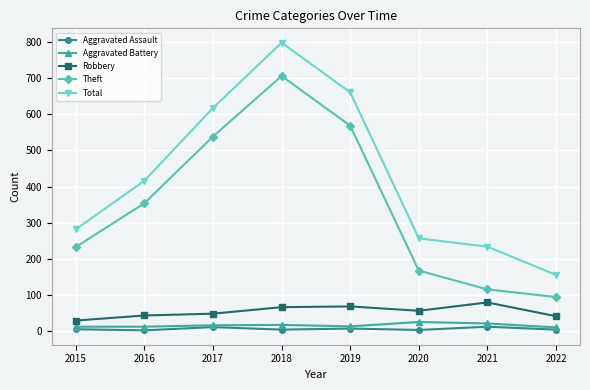

What are all the series names shown in the legend?

Aggravated Assault, Aggravated Battery, Robbery, Theft, Total